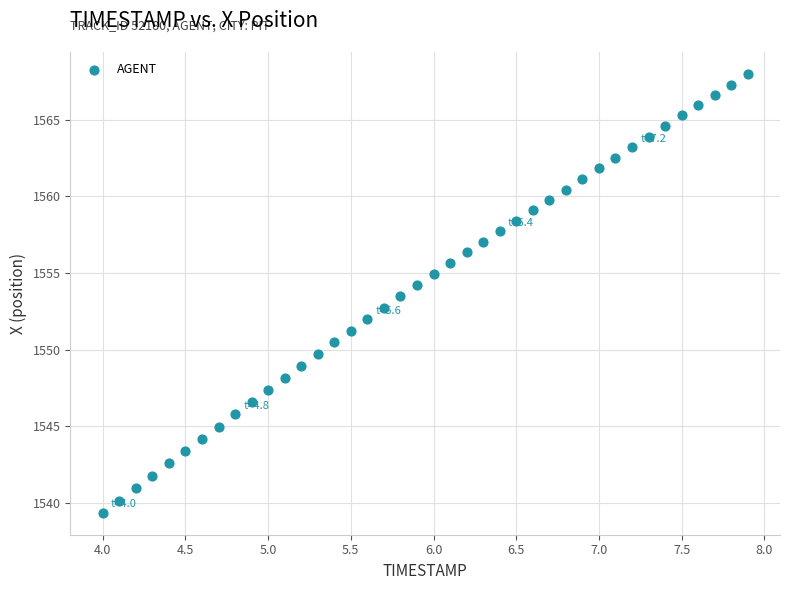

What is the range of X values (max minus min)?

3.9